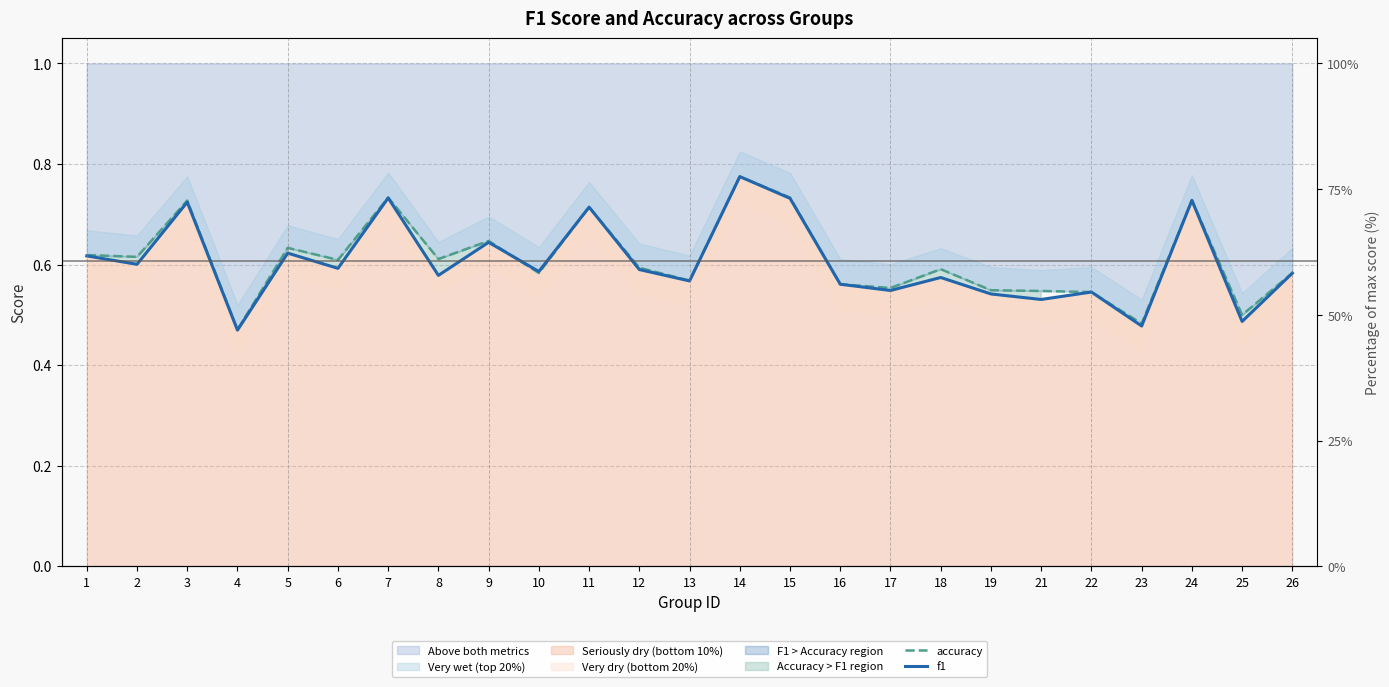

Which series has the largest range (max minus min)?

f1